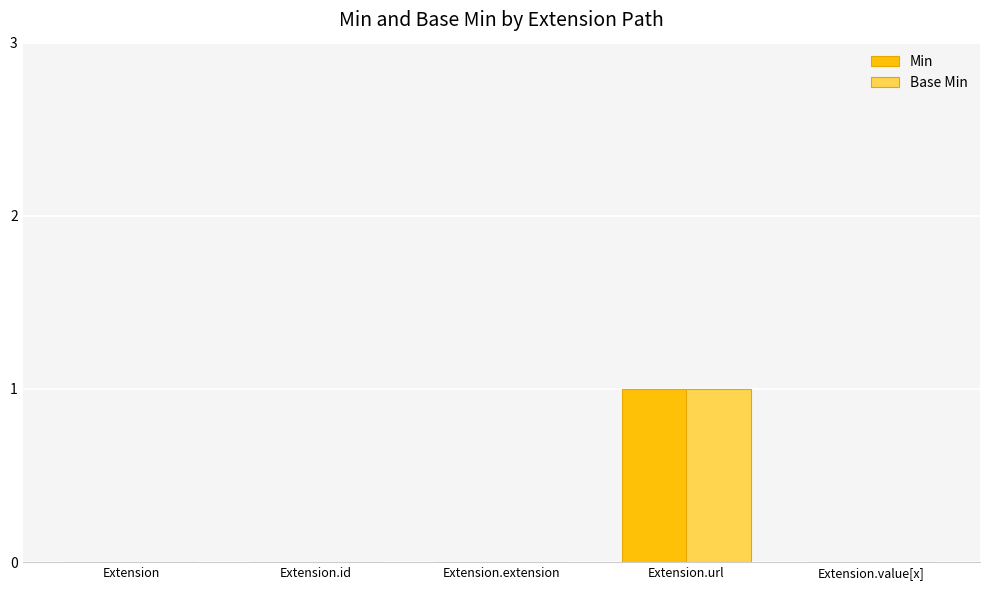

At which label does Min reach its peak?

Extension.url